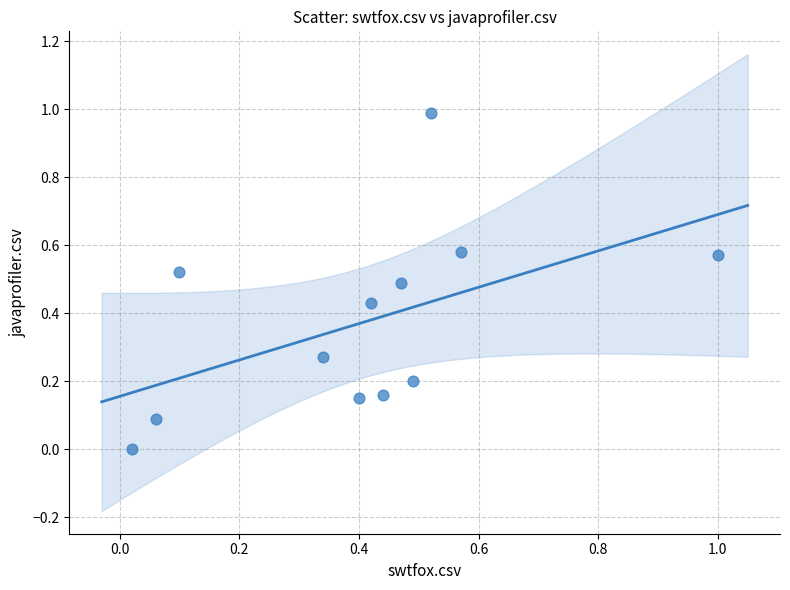

What is the range of Y values (max minus min)?

1.0